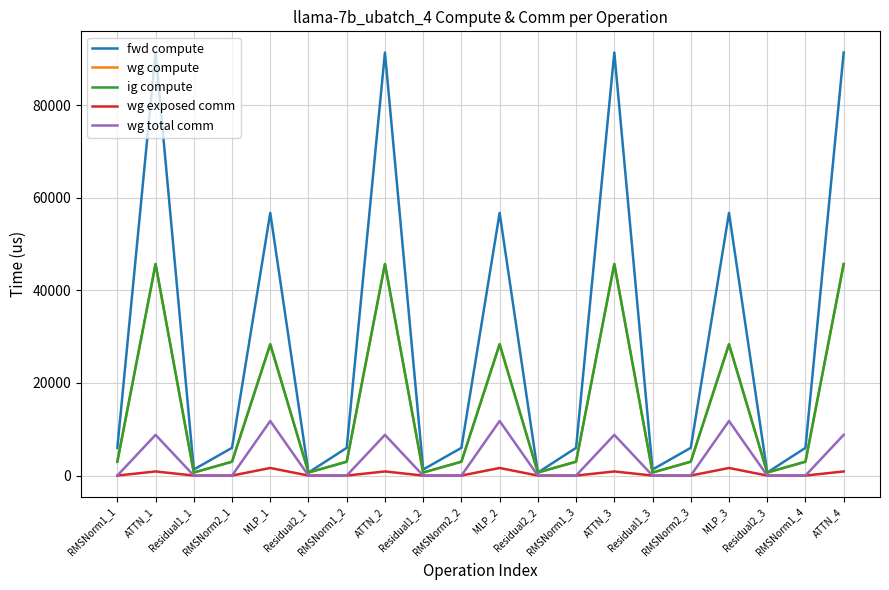

True or false: ig compute and wg compute cross at least once.

False